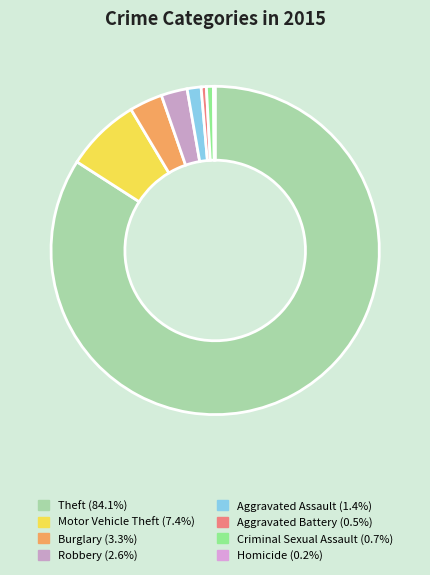

To the nearest percent, what percentage of the pie is Burglary?

3%